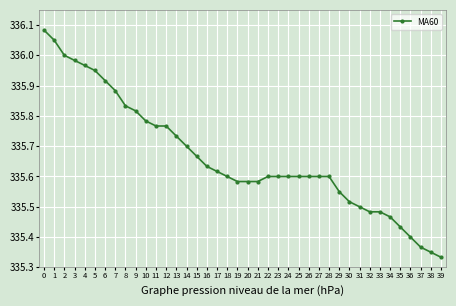

The chart shows a value of 335.6 at 17. True or false?

True